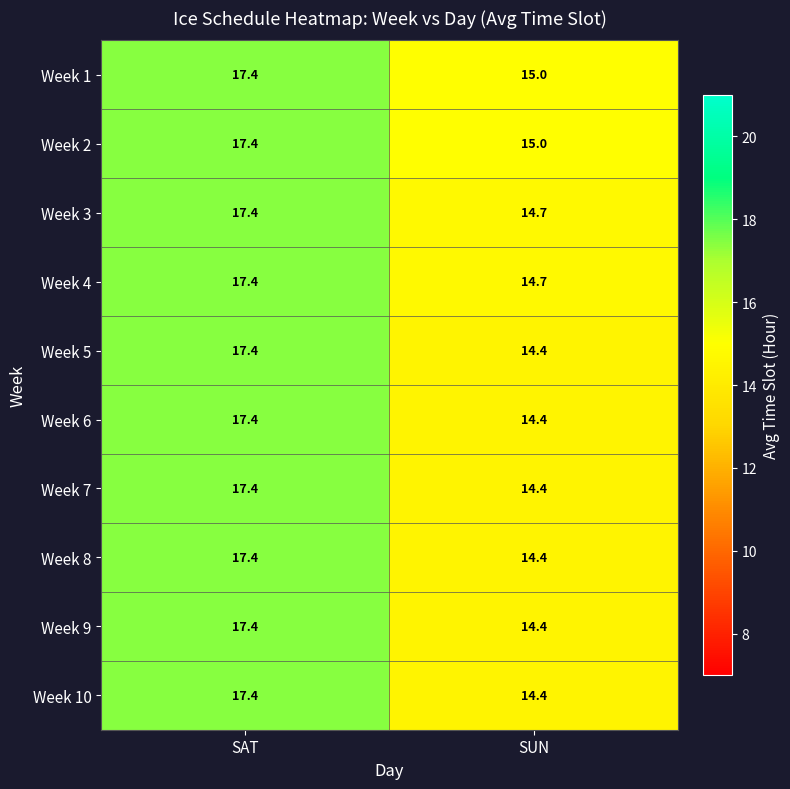

Which label corresponds to the largest value in the chart?

SAT